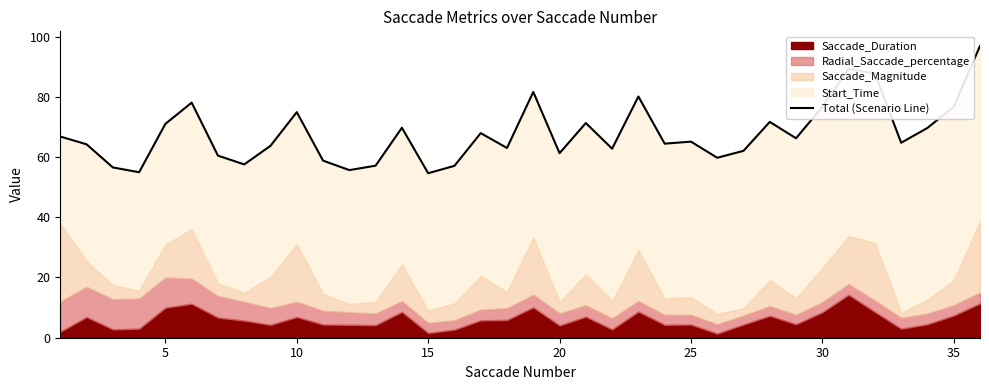

How many data points are above 65?

18